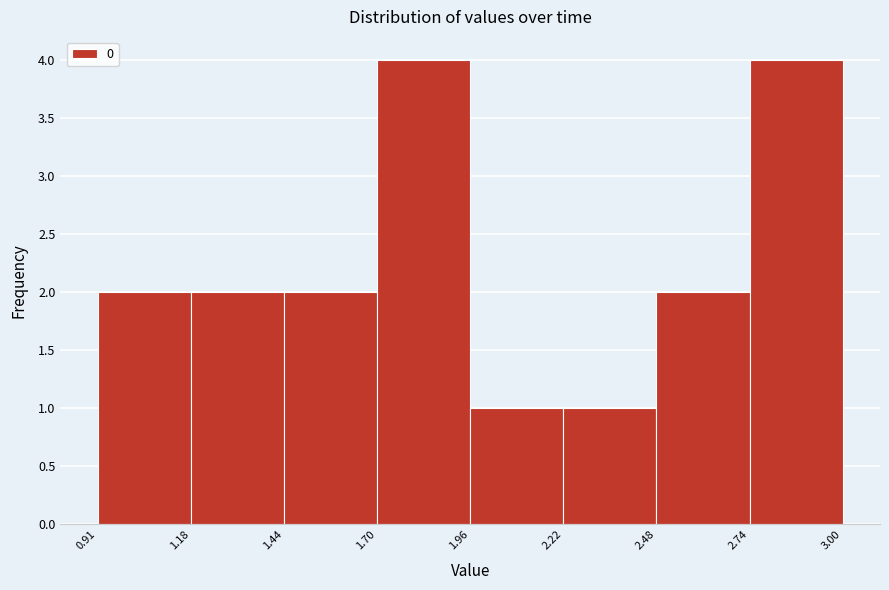

Reading left to right, list every bar in this chart as the range it spans on the x-axis followed by its height. The values are not printed on the chart, so give them approximately, as read against the axis.

0.91 to 1.18: 2
1.18 to 1.44: 2
1.44 to 1.70: 2
1.70 to 1.96: 4
1.96 to 2.22: 1
2.22 to 2.48: 1
2.48 to 2.74: 2
2.74 to 3.00: 4